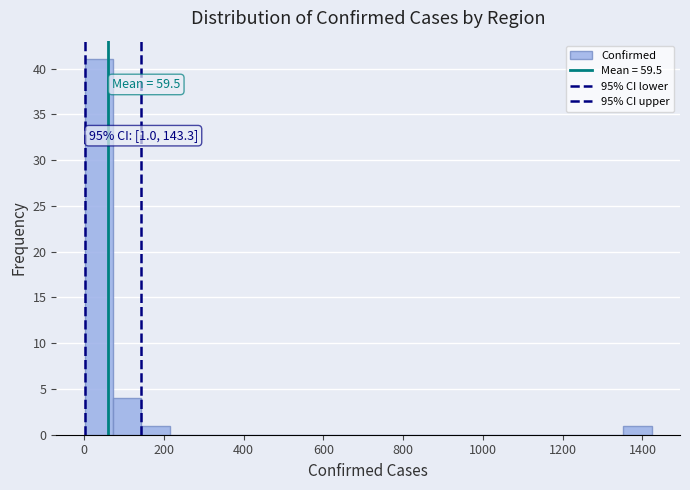

Read against the x-axis, roughly where is the centre of the tallest bar?

40